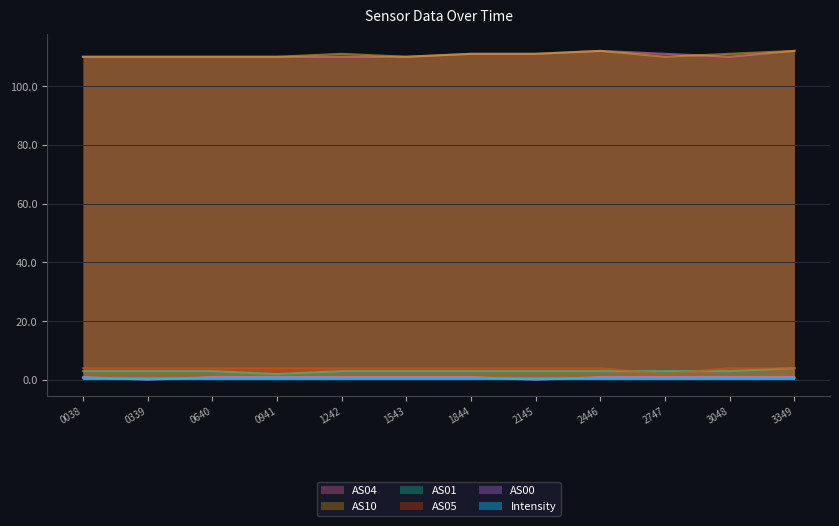

Which series has the largest total across all categories?

AS10